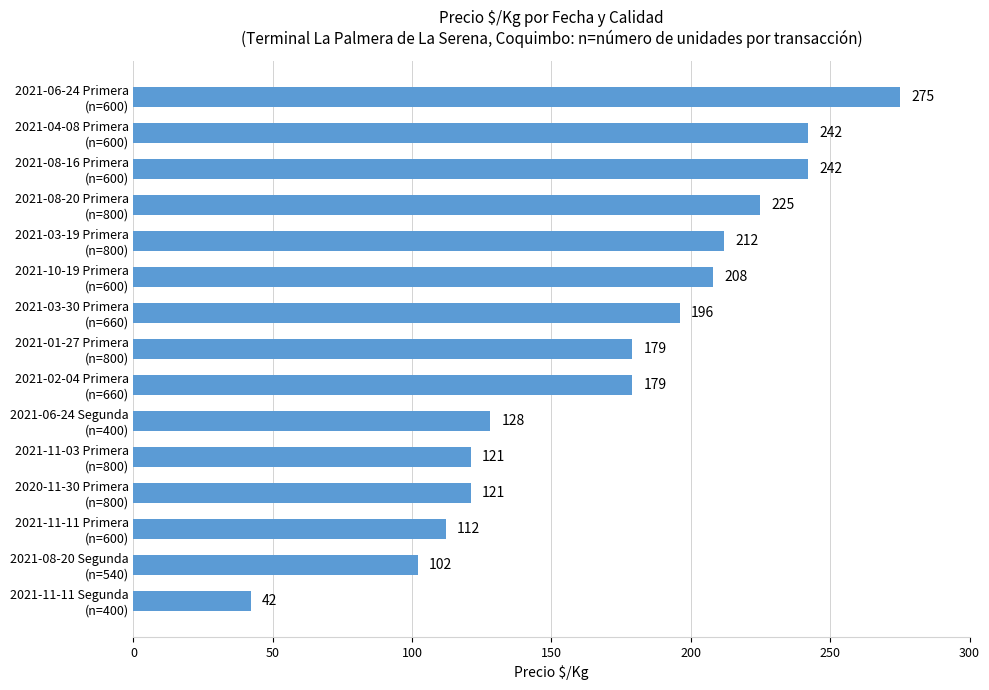

Reading top to bottom, what are all the values shown in this chart?

275	242	242	225	212	208	196	179	179	128	121	121	112	102	42